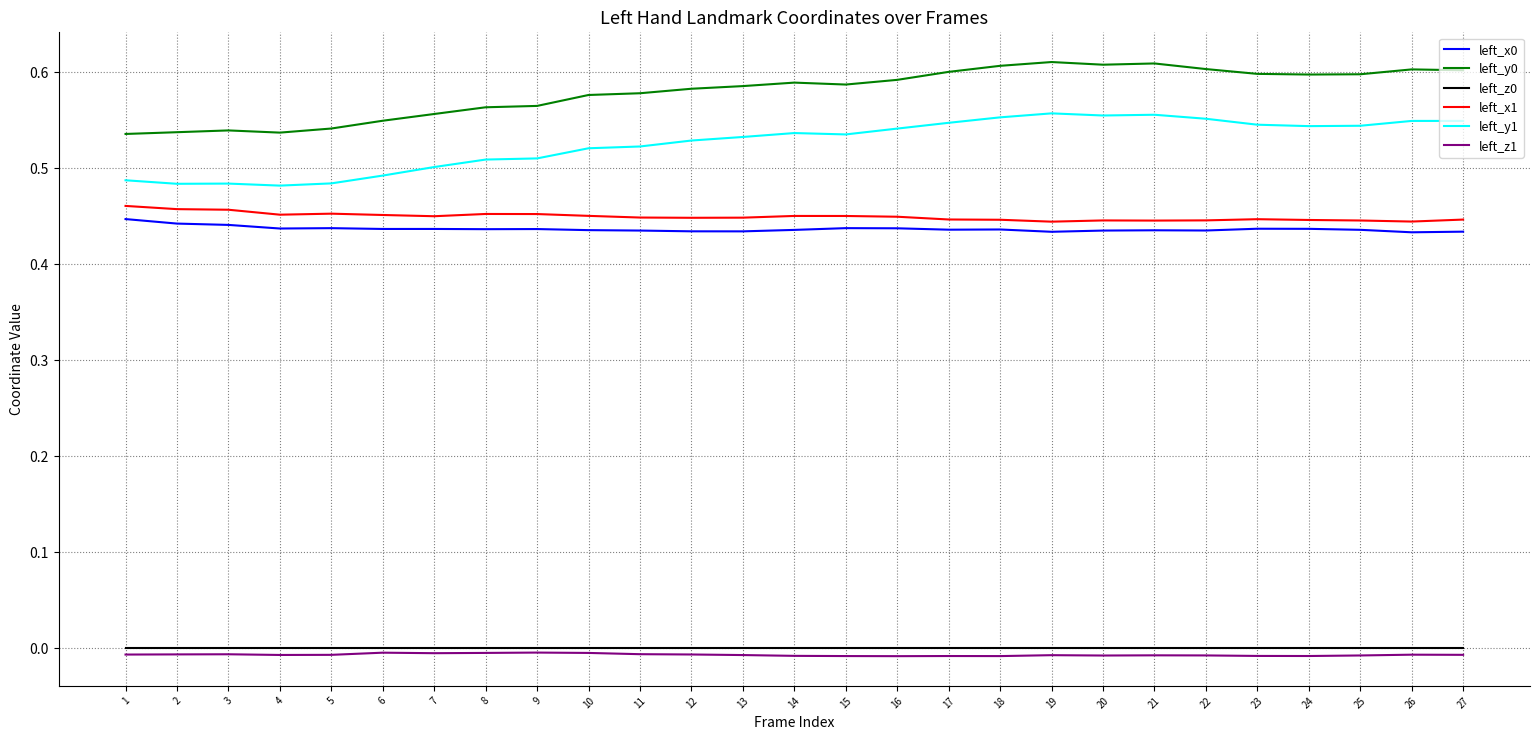

True or false: left_z0 and left_x0 intersect in this chart.

False